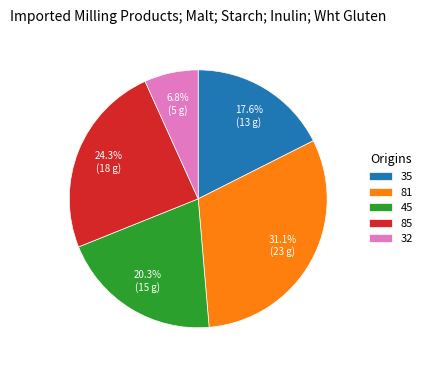

To the nearest percent, what portion does 85 represent?

24%